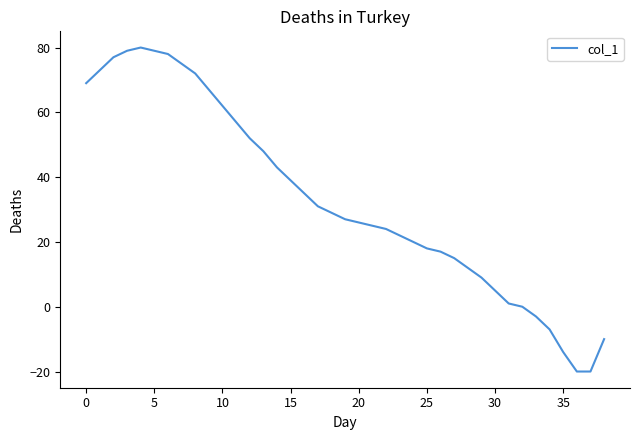

What is the maximum value shown in the chart?

80